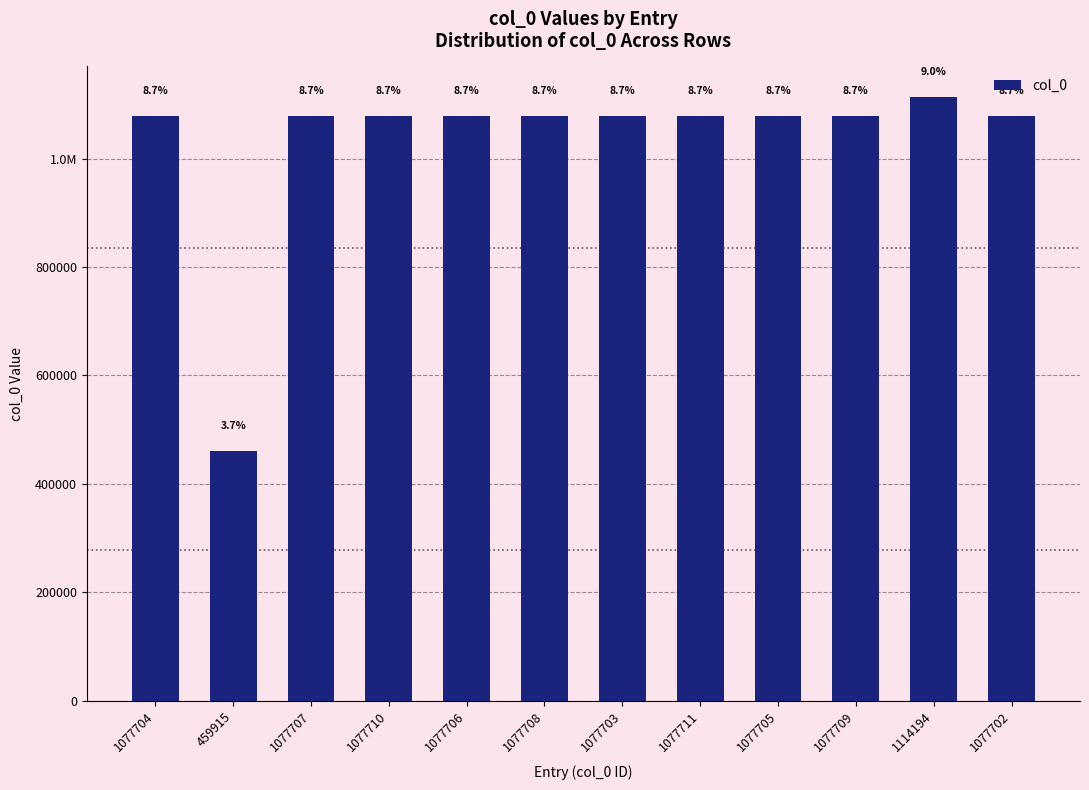

Is it true that the value at 1114194 is 531415?

False